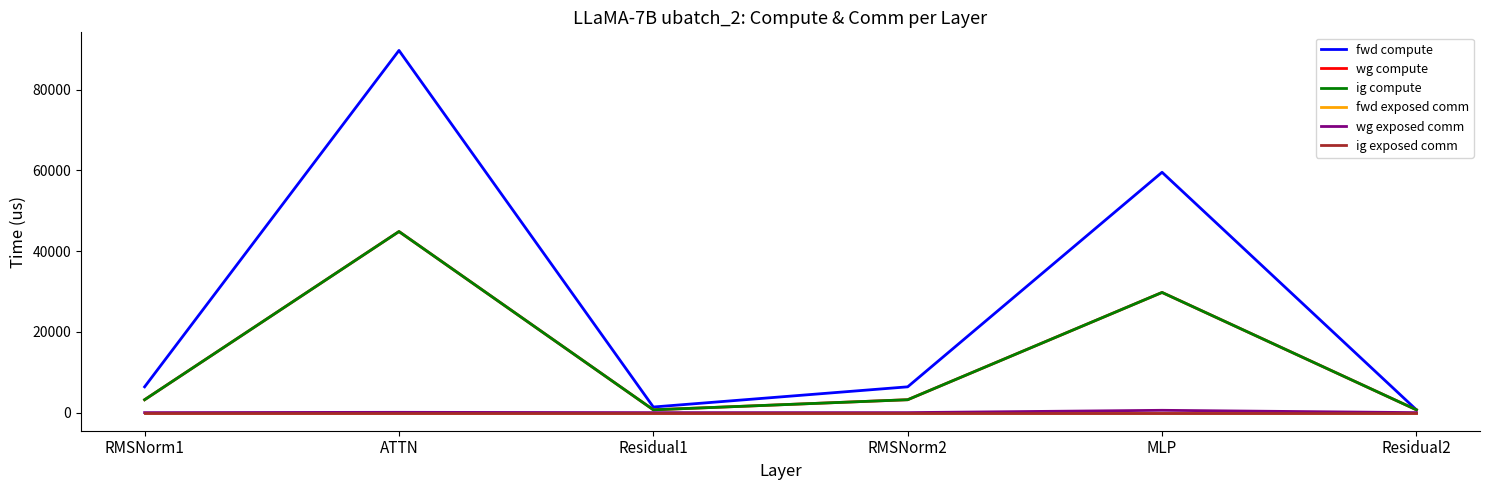

Does the chart have visible grid lines?

No